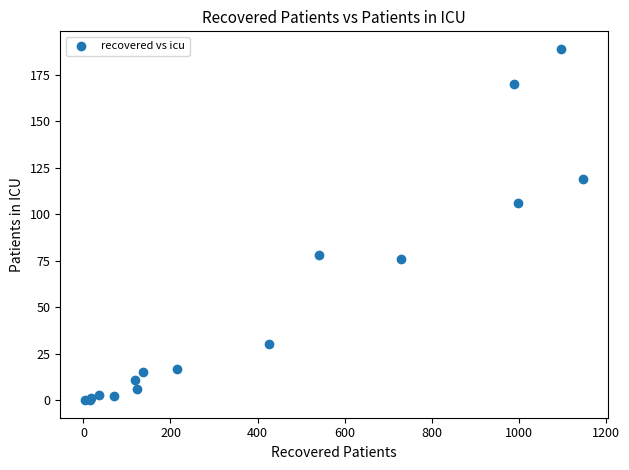

What Y value in the scatter plot is closest to 94?

106